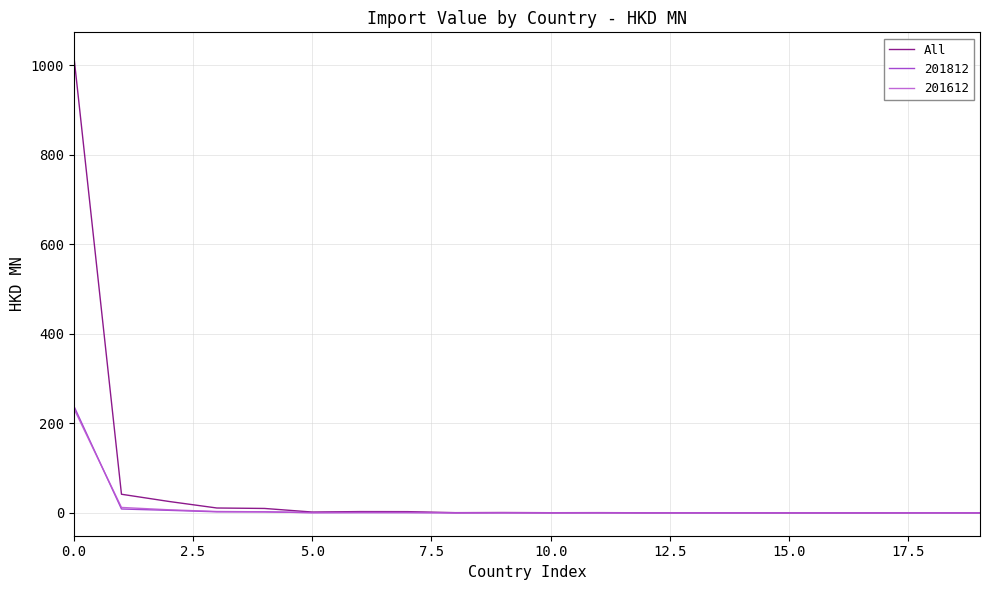

What is the greatest value displayed?

1021.9